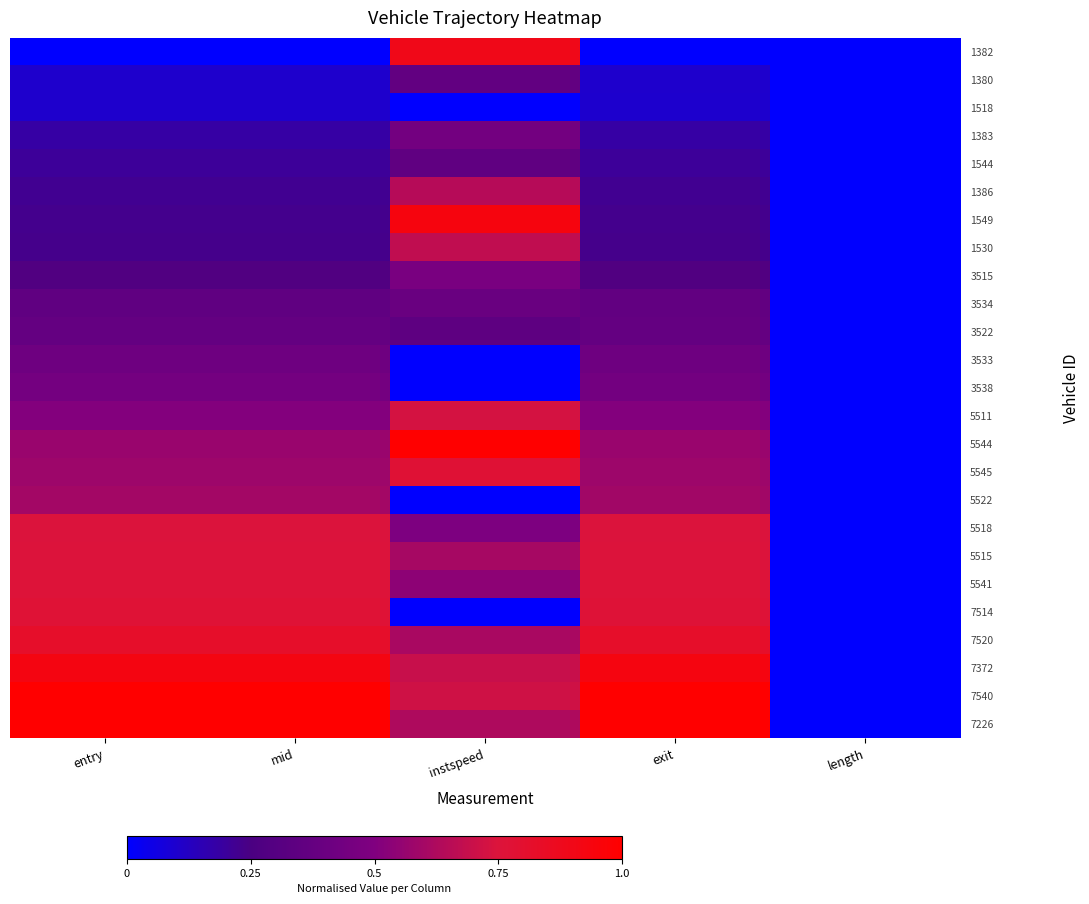

Which series has the largest total across all categories?

7540